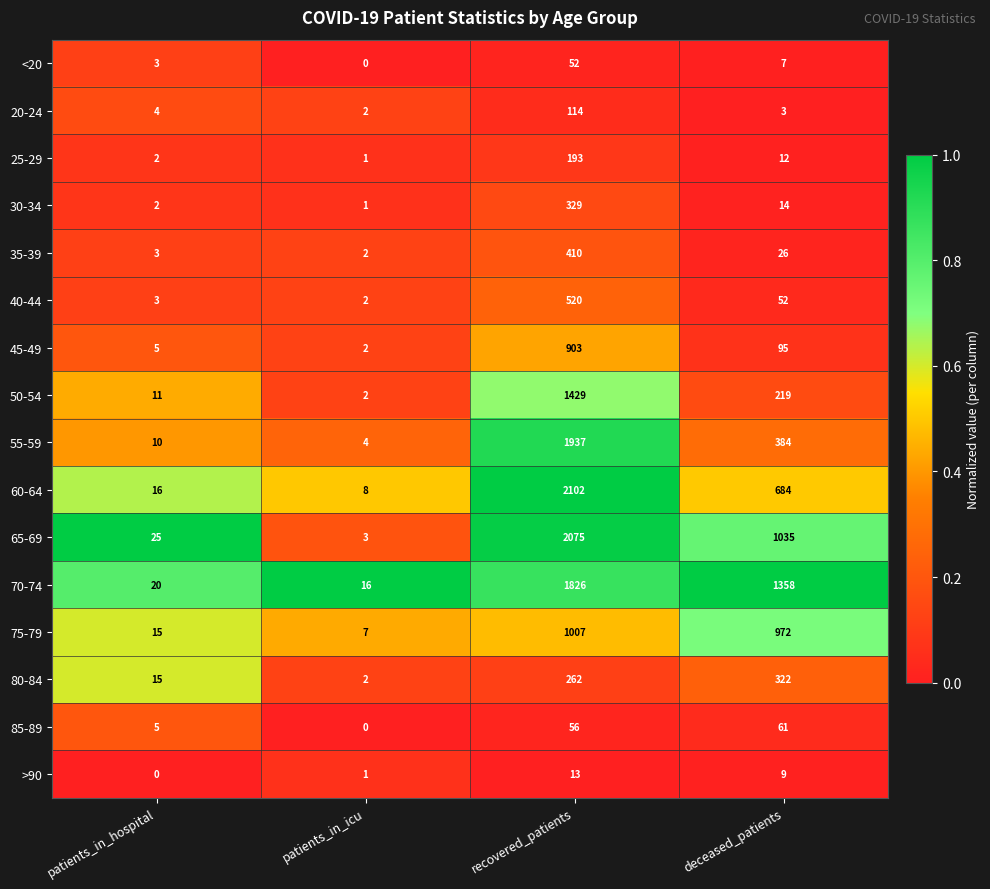

Which series changed the most between patients_in_icu and deceased_patients?

70-74